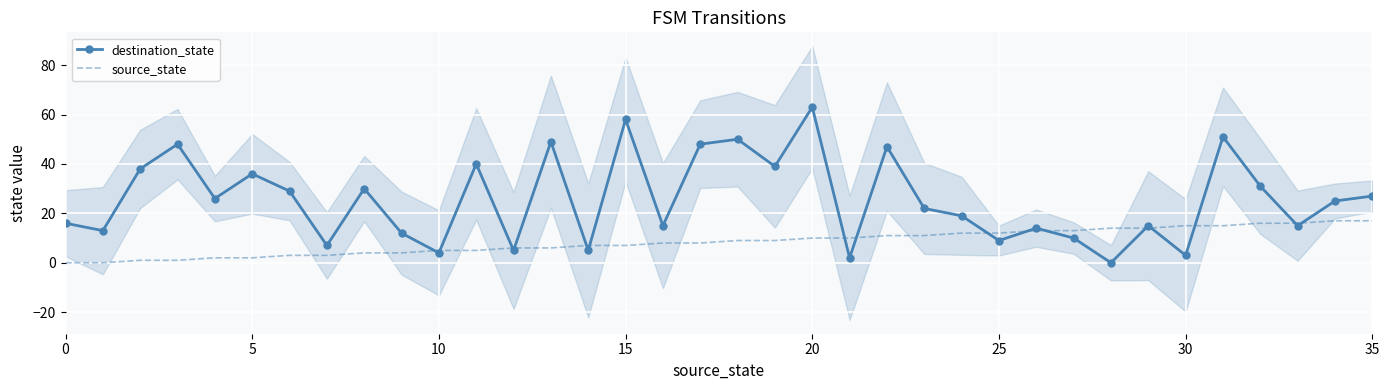

The destination_state series shows 36 at 5. True or false?

True